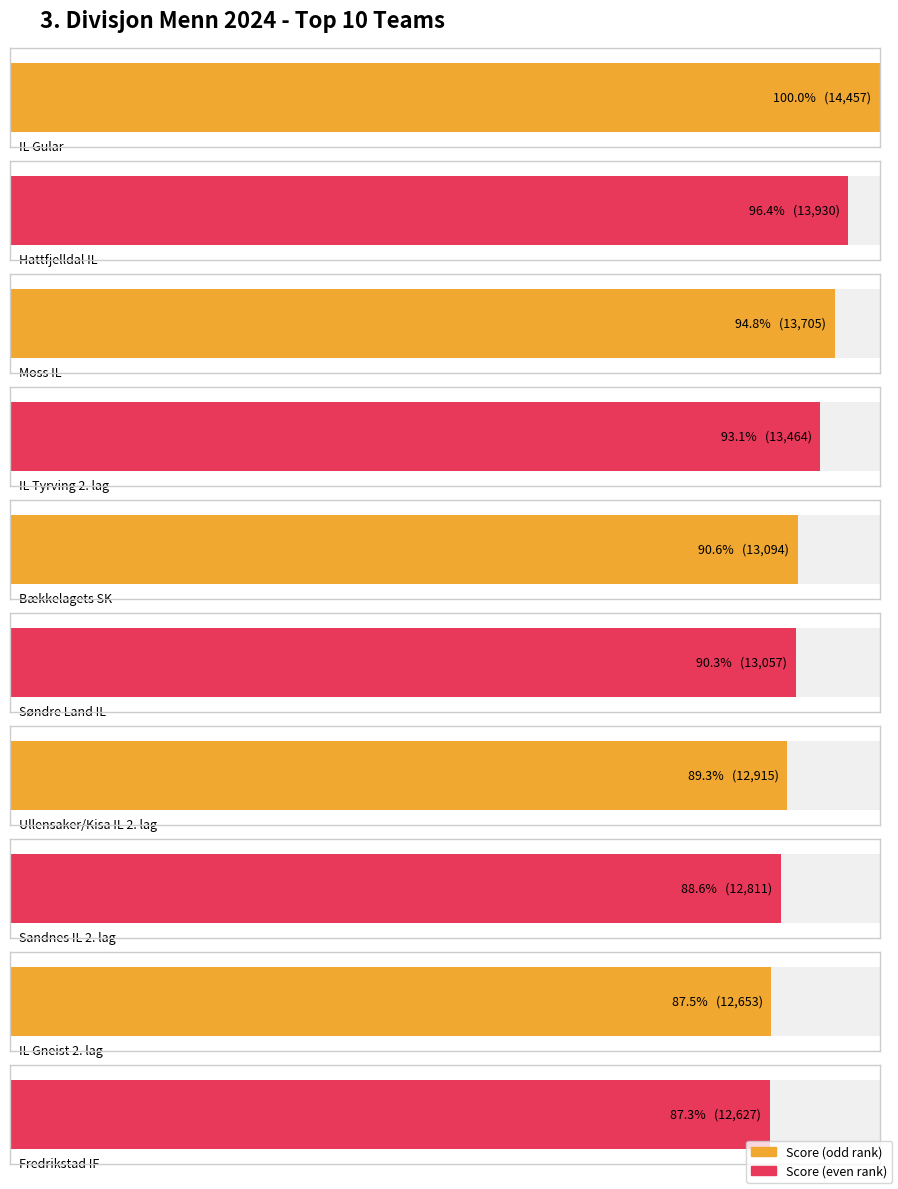

At which category is the sum across all series the highest?

IL Gular